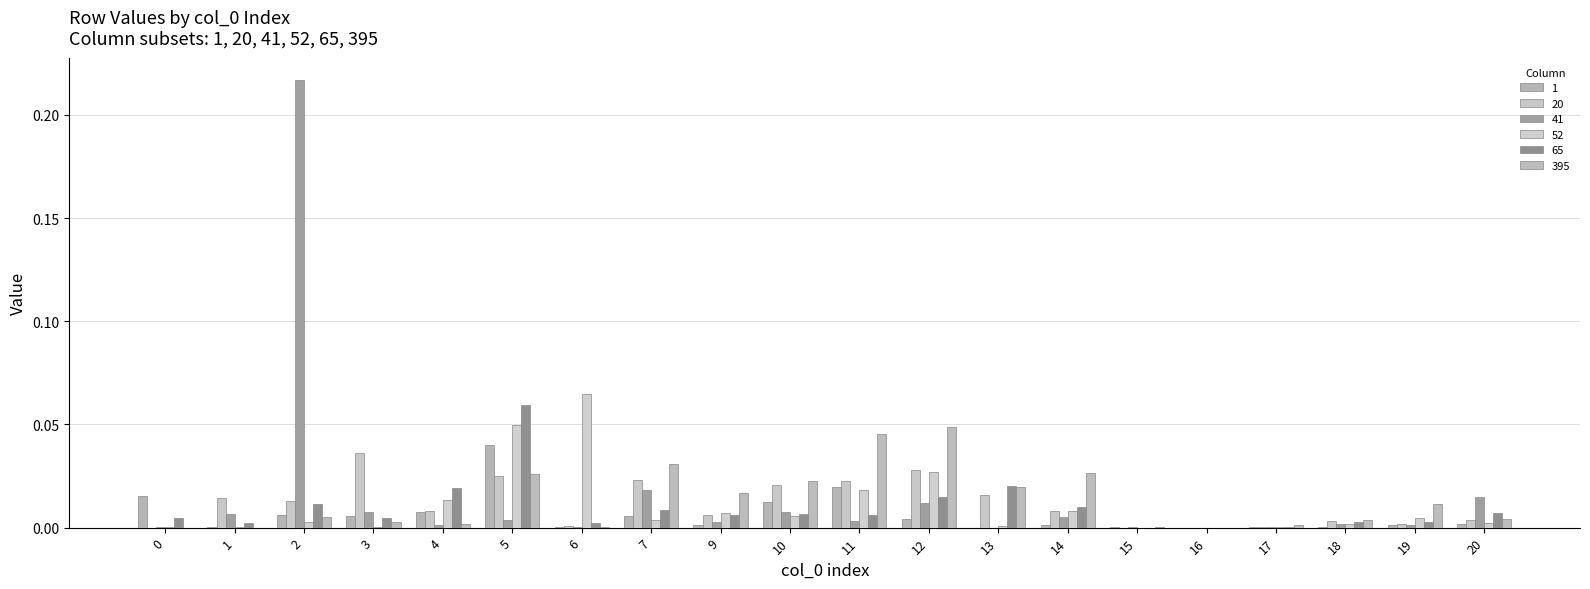

What are all the series names shown in the legend?

1, 20, 41, 52, 65, 395